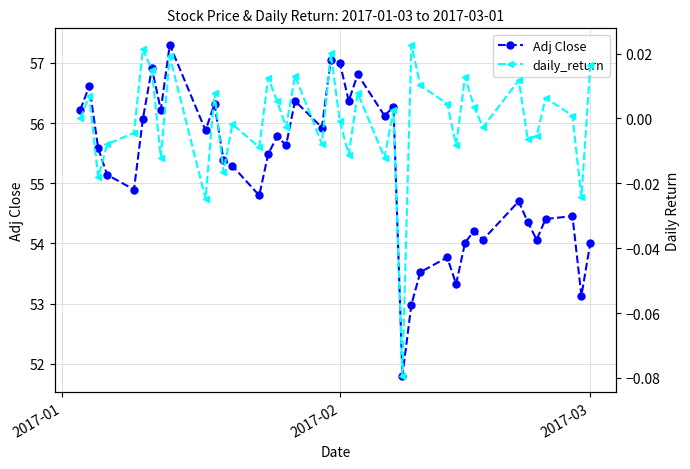

True or false: Adj Close has more than 0 points higher than both neighbors.

True